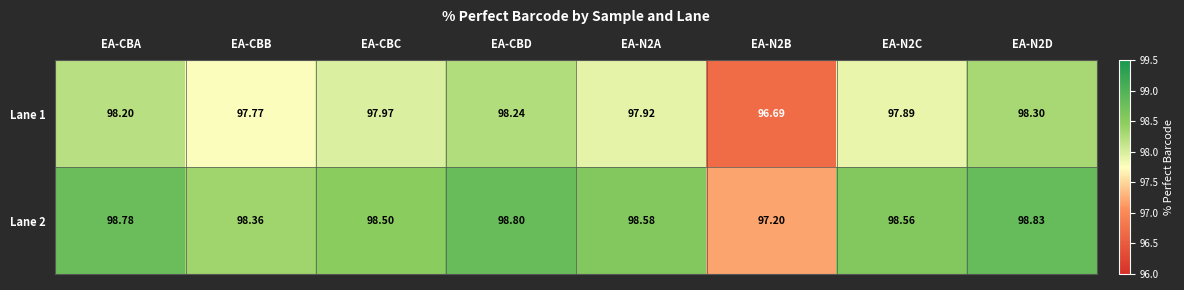

Which category has the highest value across all series?

EA-N2D